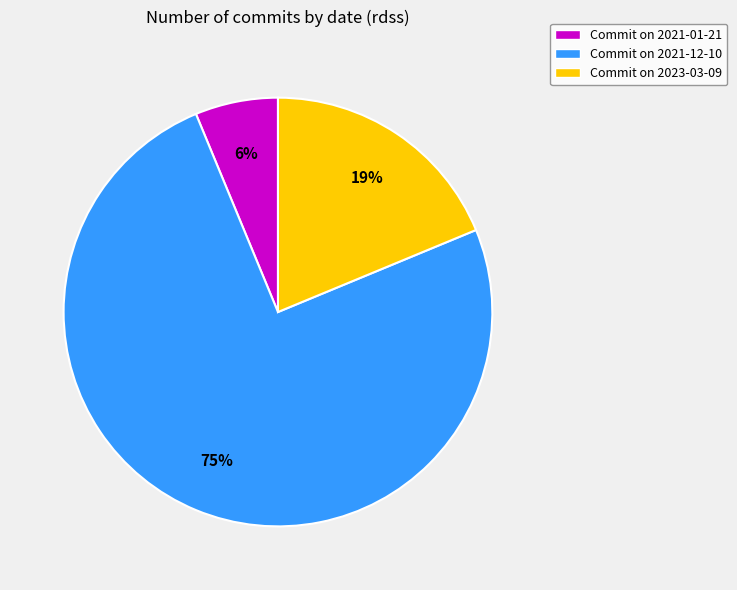

To the nearest percent, what is the difference between the largest and smallest slice percentages?

69%